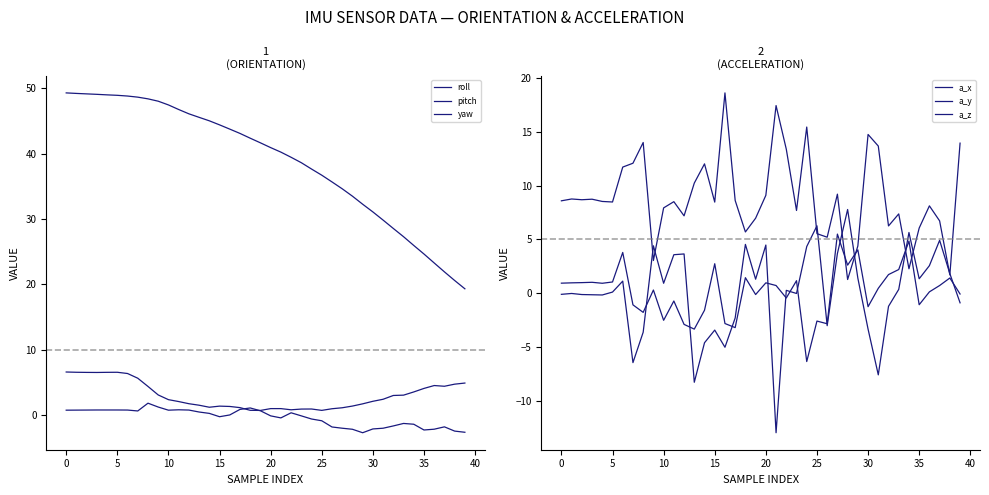

In pitch, how many points are lower than both neighbors (excluding endpoints)?

6